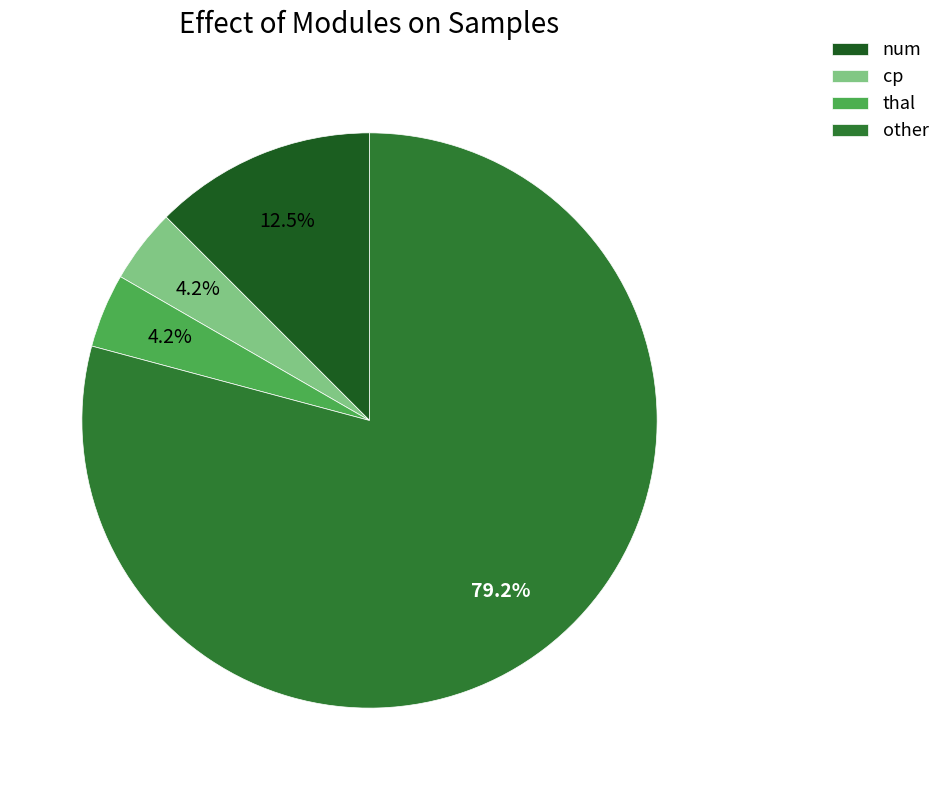

True or false: other accounts for 79% of the total.

True